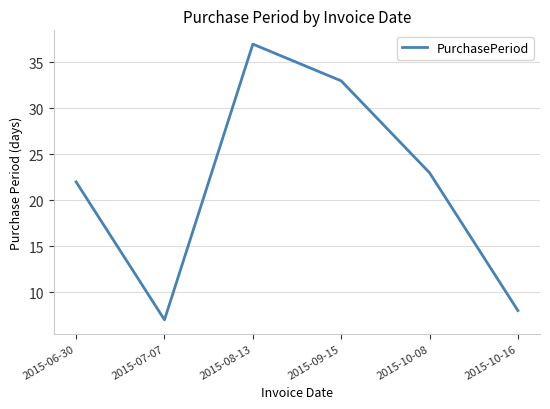

What position from the right is 2015-08-13?

4